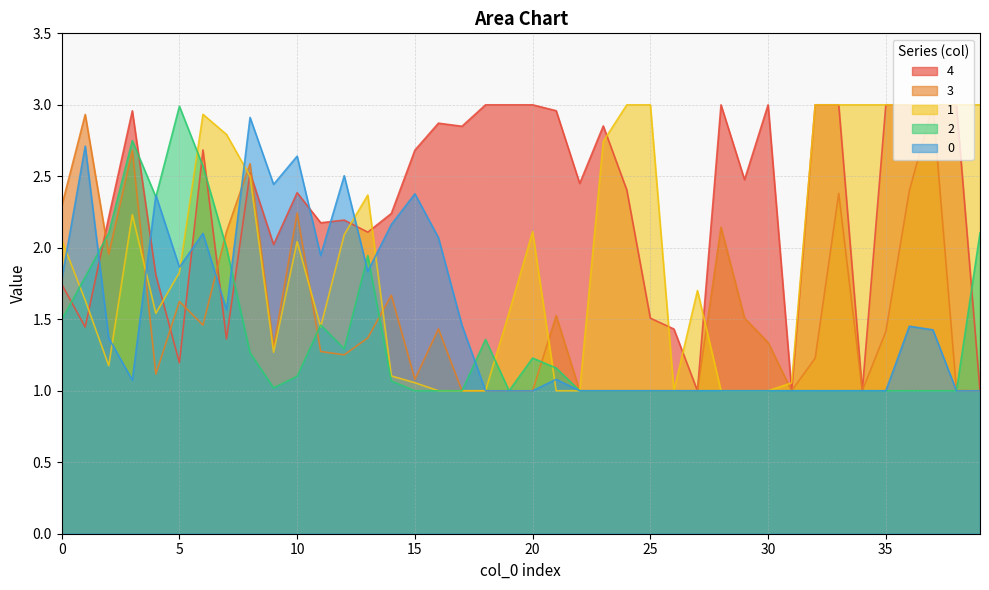

Which series has the largest total across all categories?

4